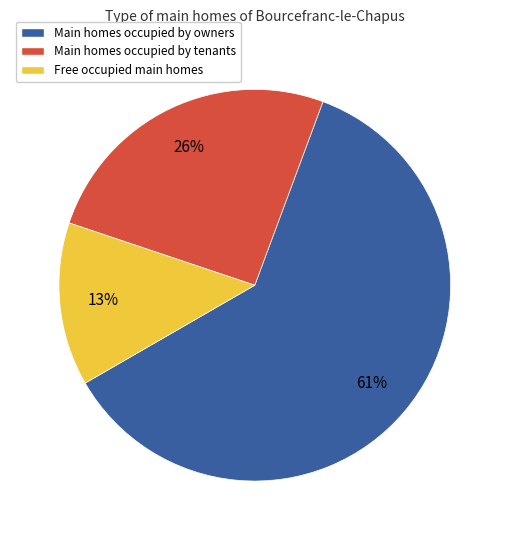

To the nearest percent, what is the average slice percentage?

33%